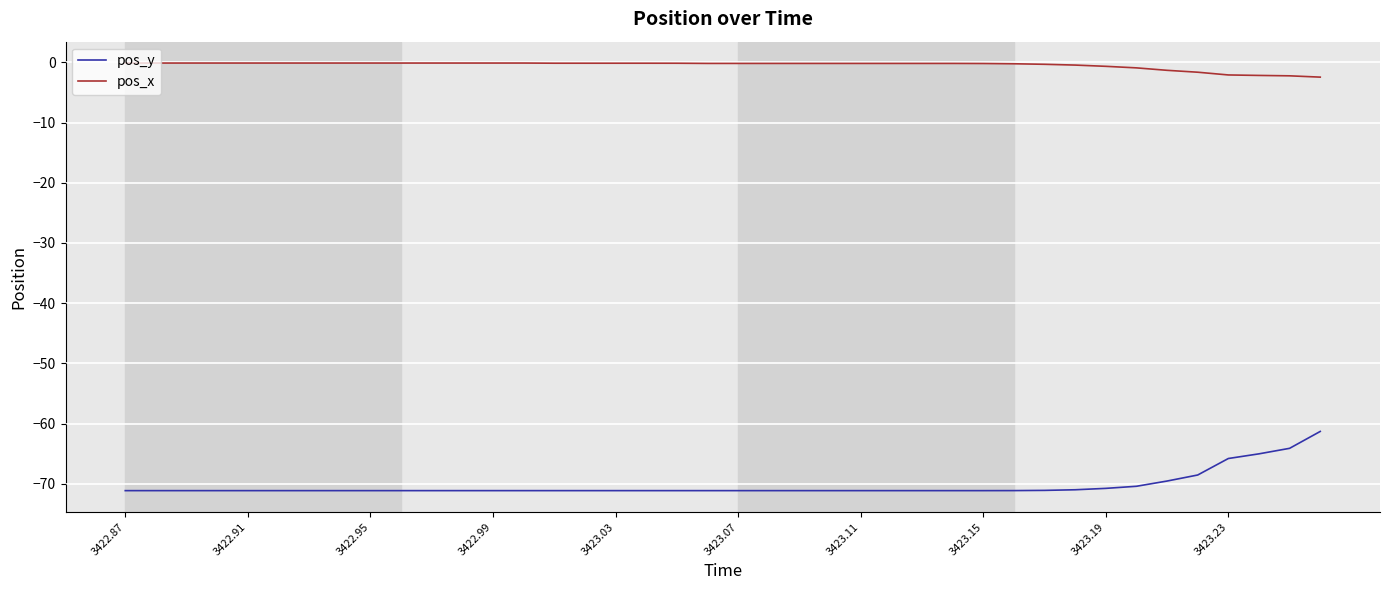

True or false: pos_x and pos_y intersect in this chart.

False